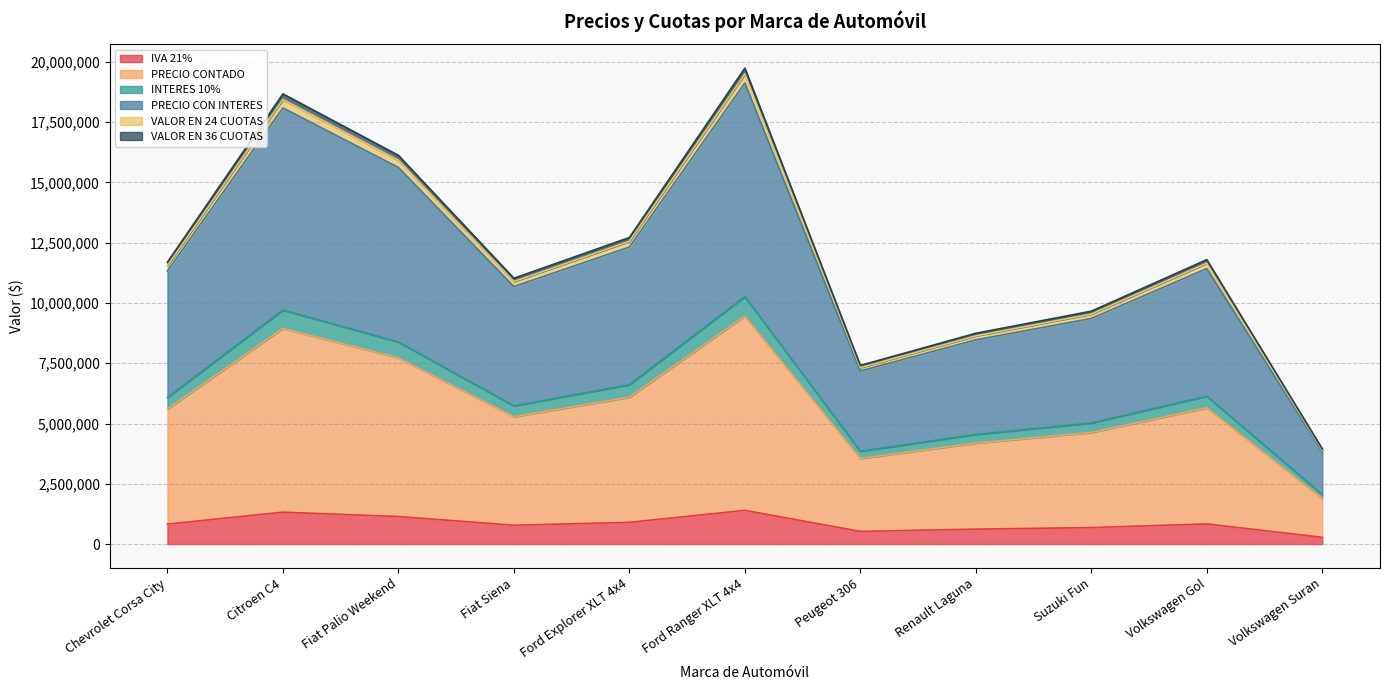

True or false: INTERES 10% and PRECIO CONTADO cross at least once.

False